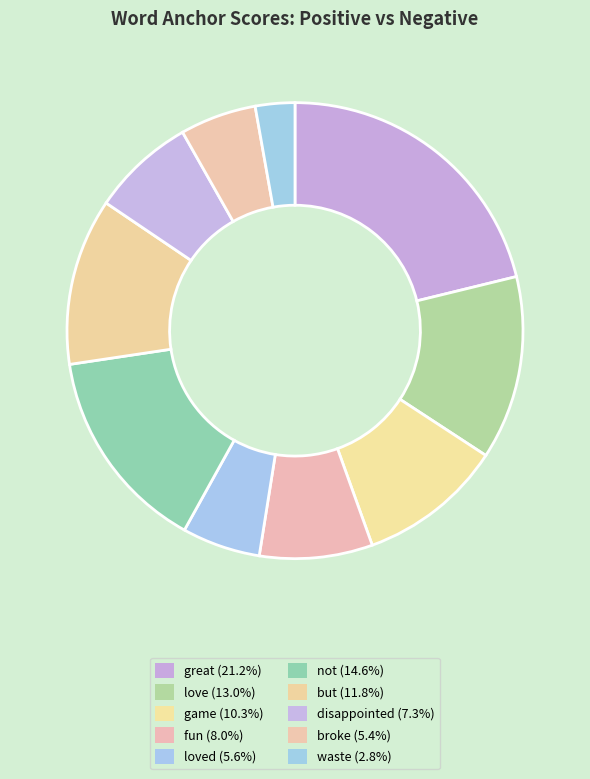

How many slices are in this pie chart?

10